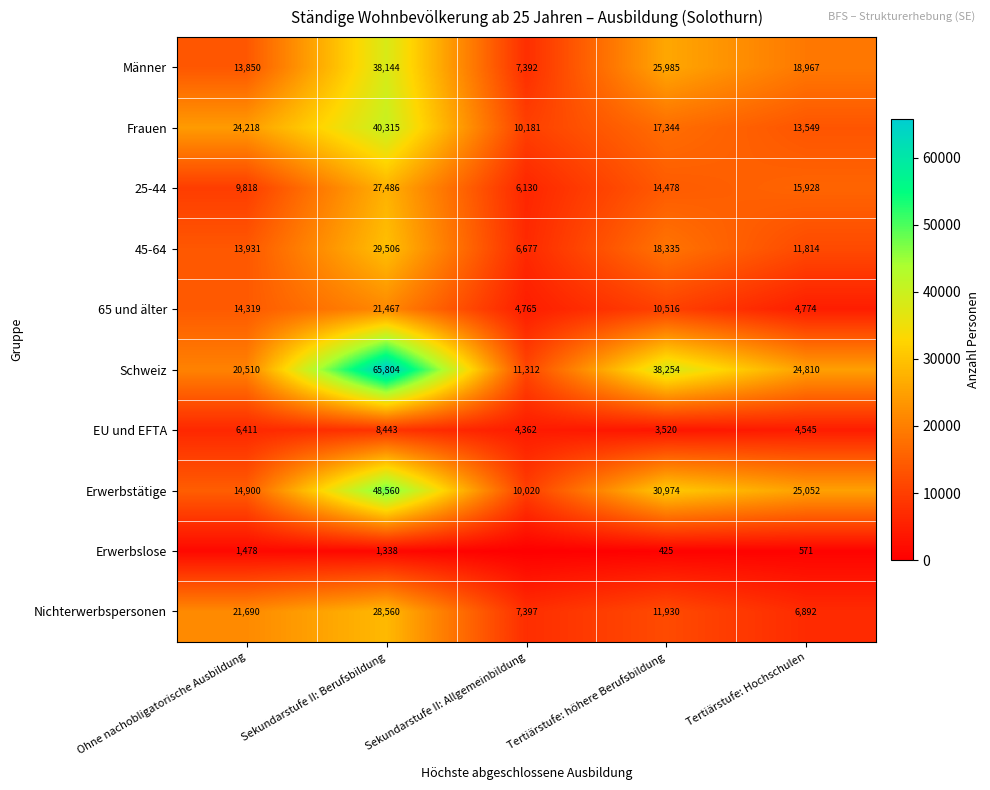

List the labels in order of 25-44 value, largest first.

Sekundarstufe II: Berufsbildung, Tertiärstufe: Hochschulen, Tertiärstufe: höhere Berufsbildung, Ohne nachobligatorische Ausbildung, Sekundarstufe II: Allgemeinbildung